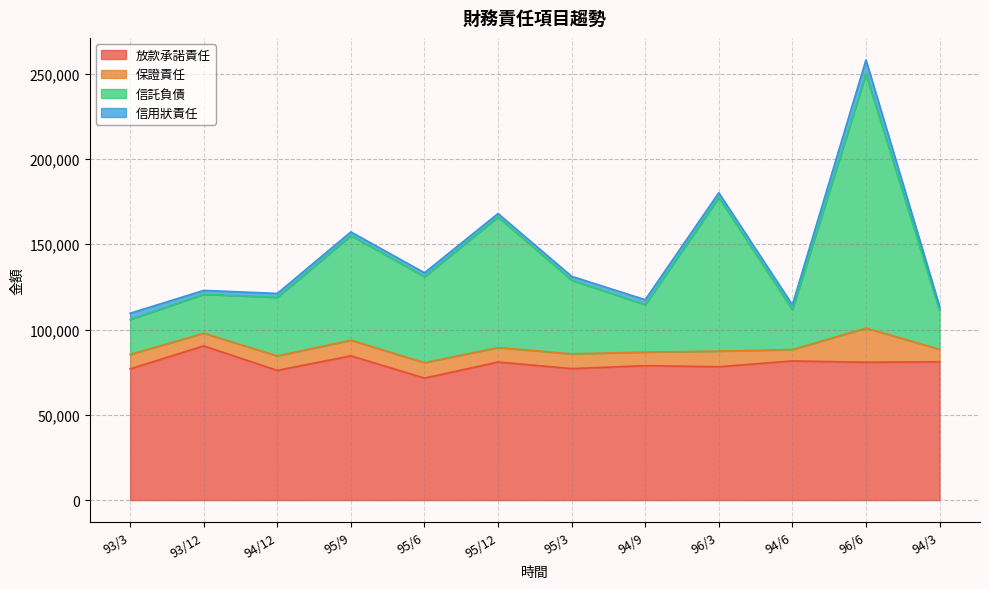

Between 95/12 and 96/6, which series saw the biggest shift?

信託負債